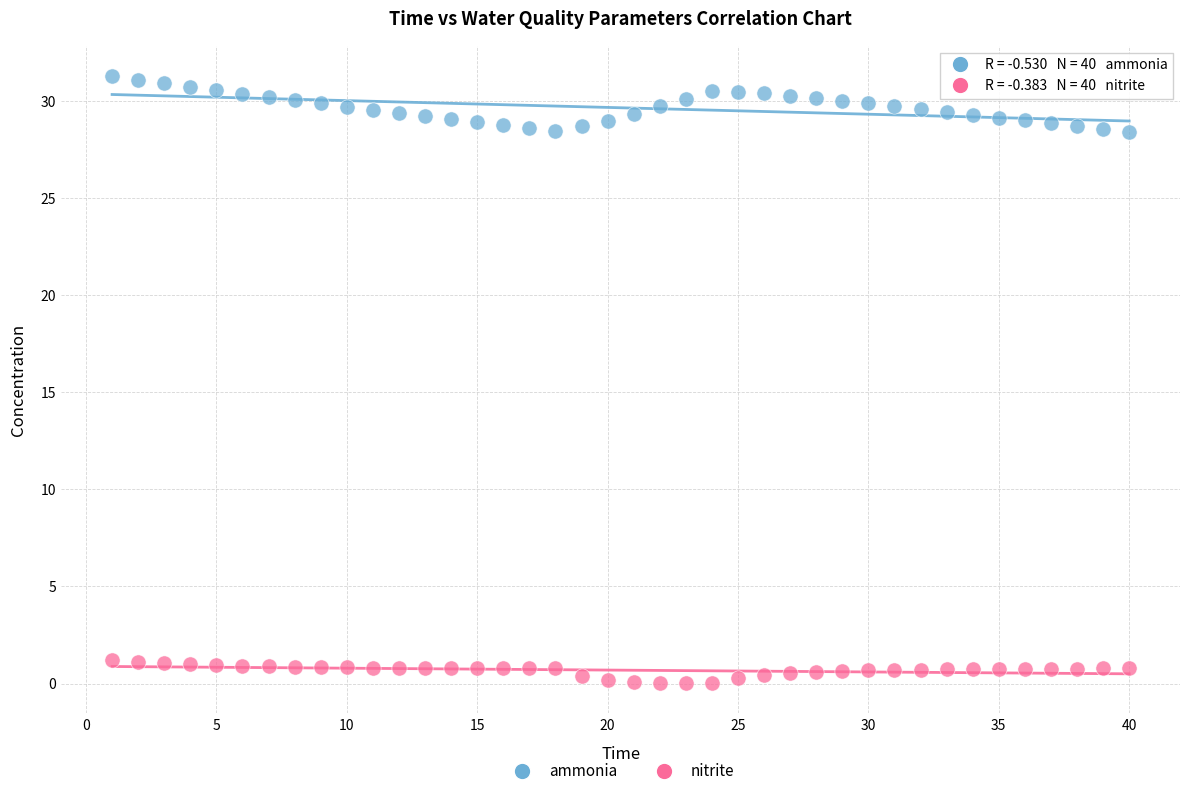

Which series has the widest spread of Y values?

ammonia